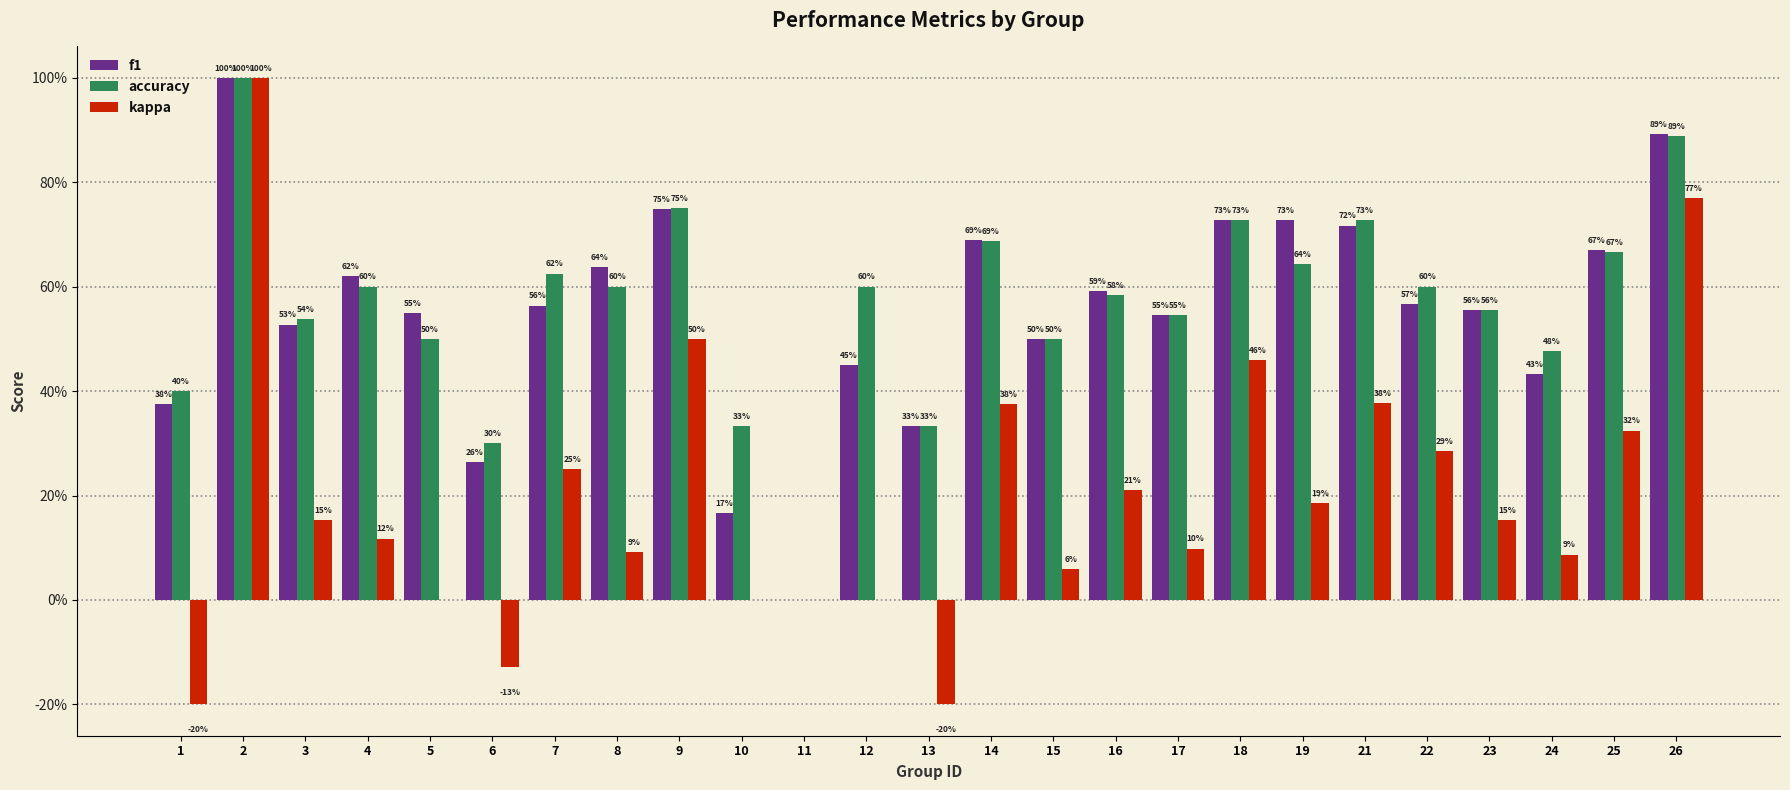

Rank the categories by accuracy value from highest to lowest.

2, 26, 9, 18, 21, 14, 25, 19, 7, 4, 8, 12, 22, 16, 23, 17, 3, 5, 15, 24, 1, 10, 13, 6, 11